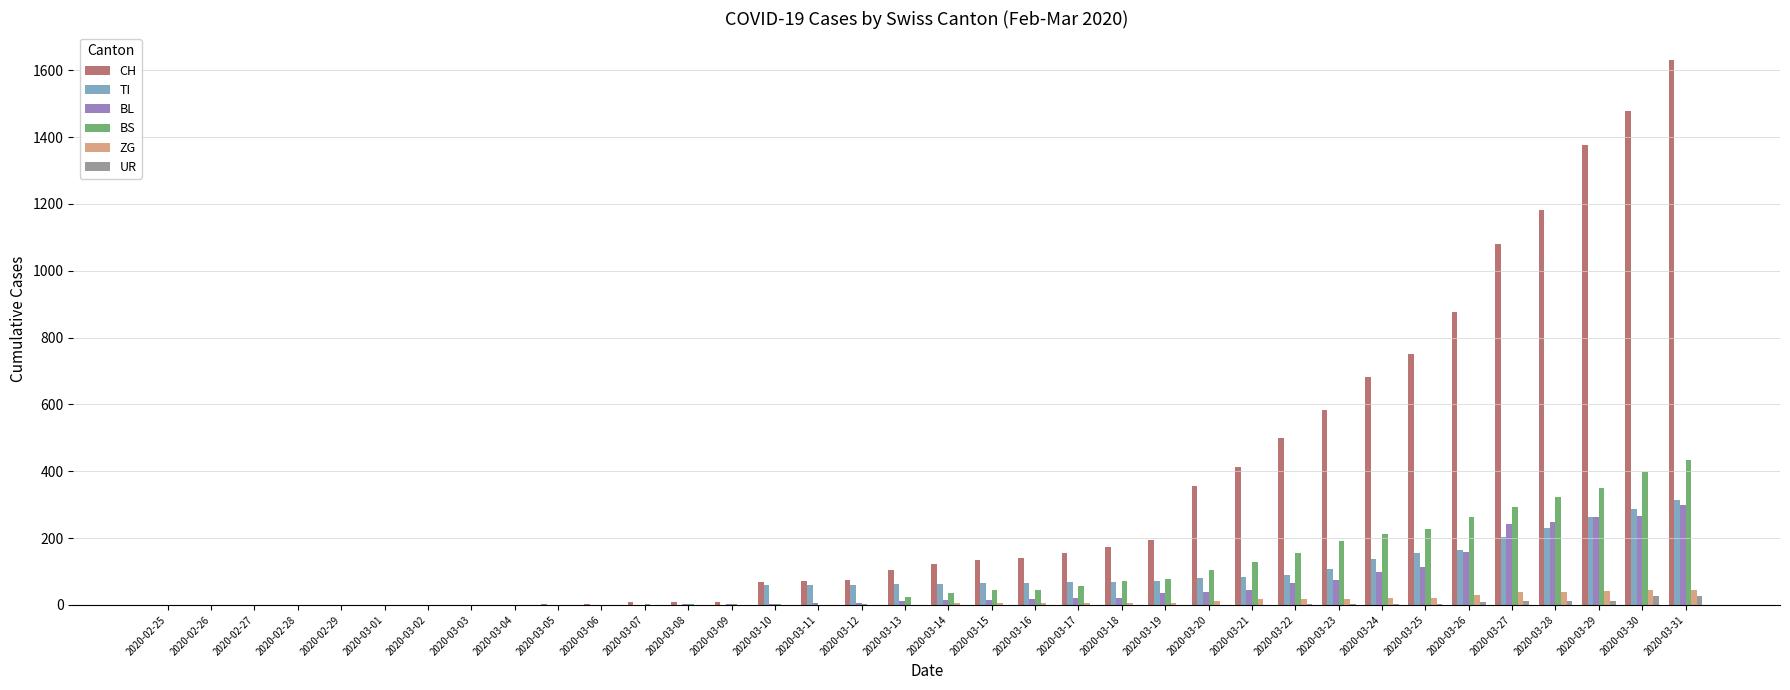

Is the value of UR at 2020-03-31 greater than the value of BS at 2020-03-22?

No